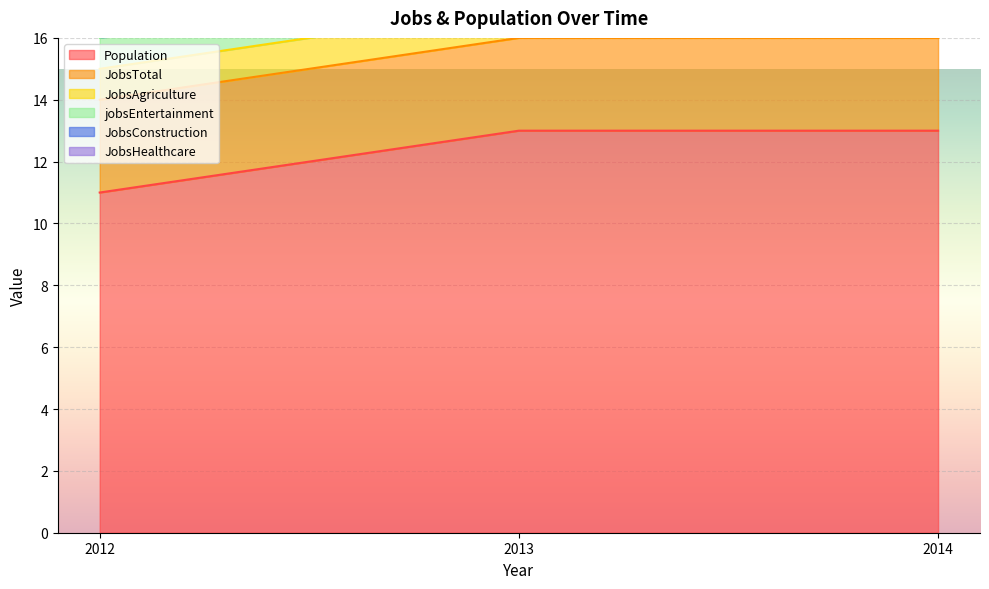

True or false: Population has a value of 13 at 2013.

True